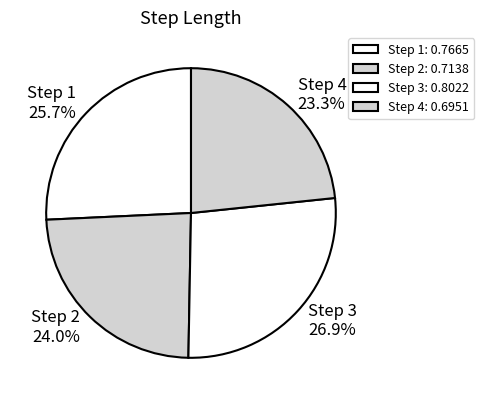

Does Step 3 account for over 50% of the chart?

No